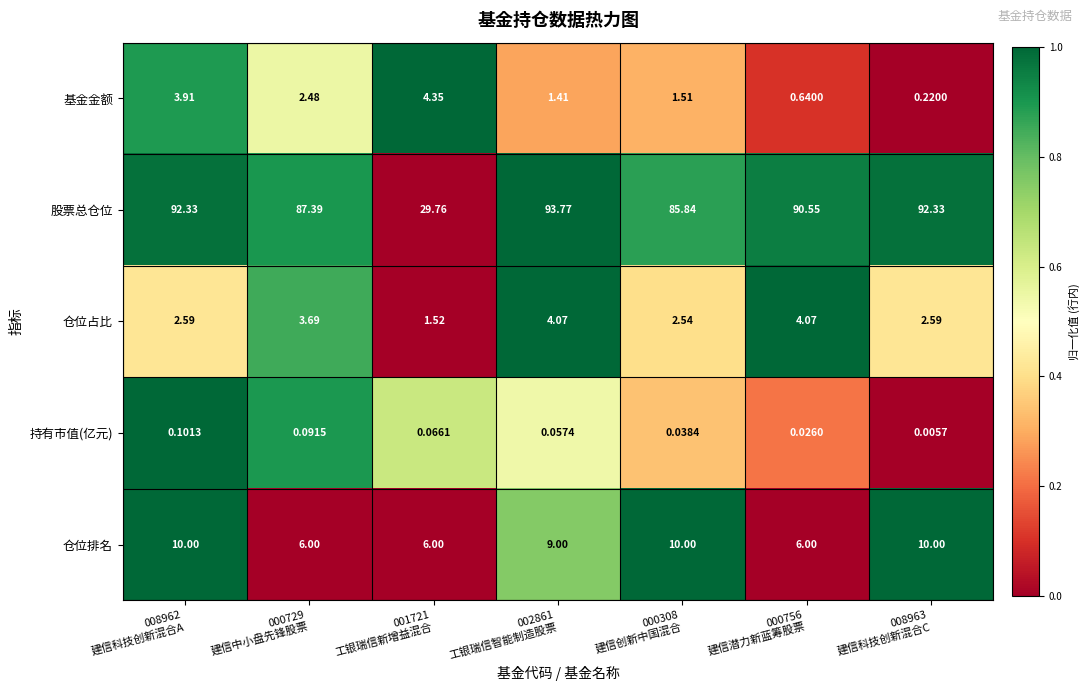

Rank the series by their maximum value, from highest to lowest.

股票总仓位, 仓位排名, 基金金额, 仓位占比, 持有市值(亿元)